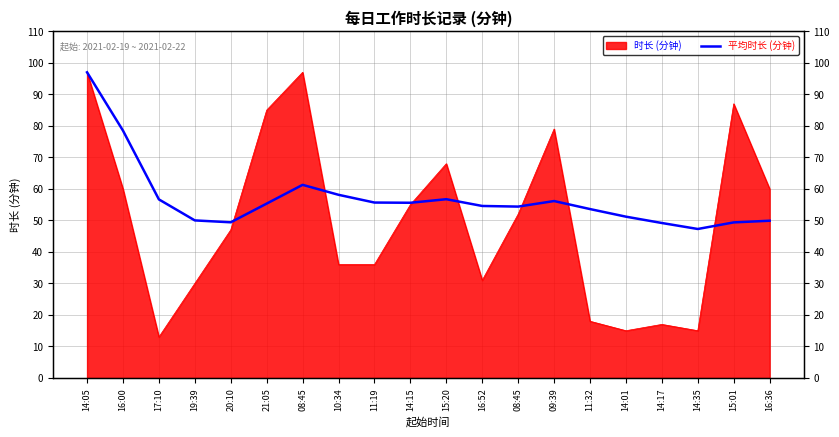

What is the label of the 14th point from the left?

09:39